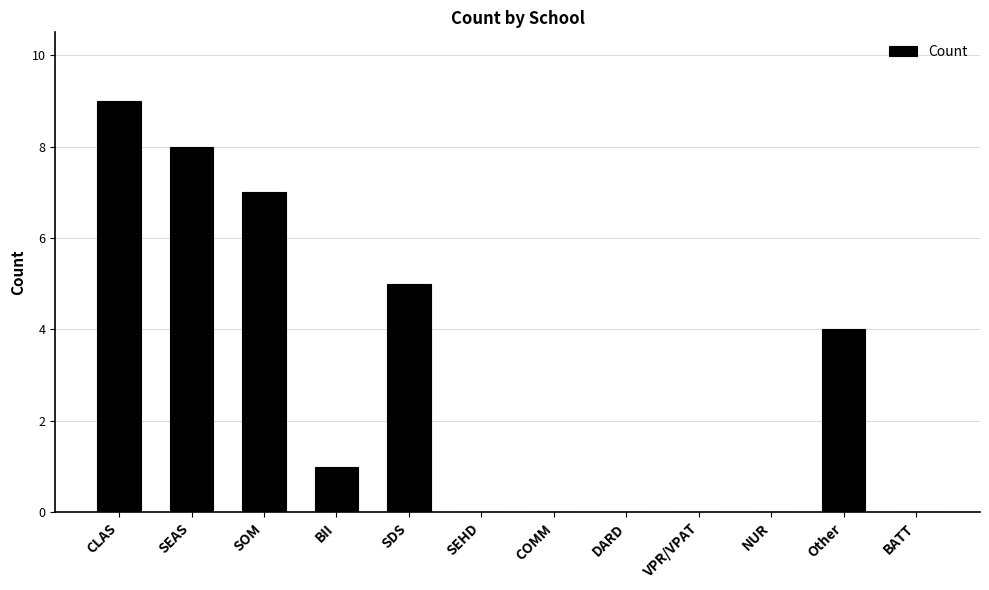

Does the chart contain stacked bars?

No